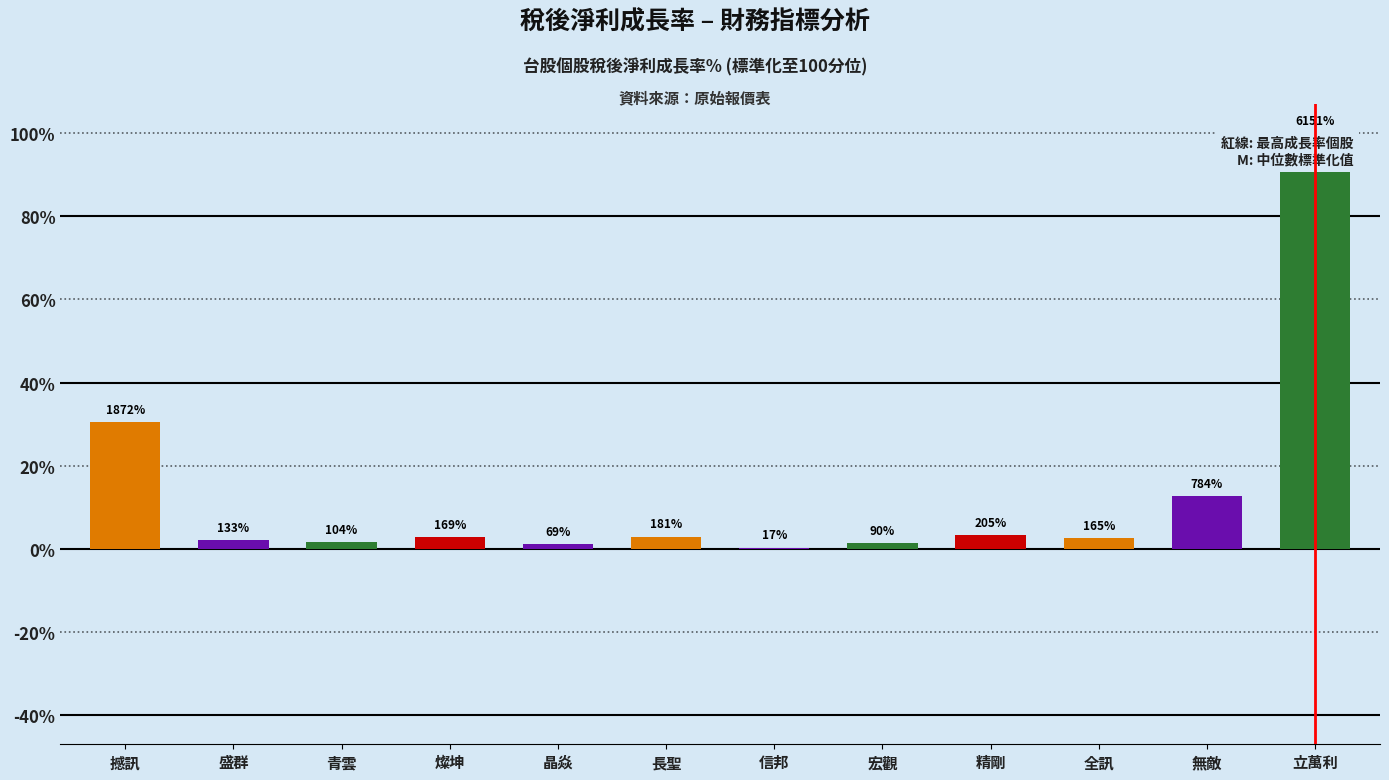

Are the bars grouped side by side (vs. stacked)?

No